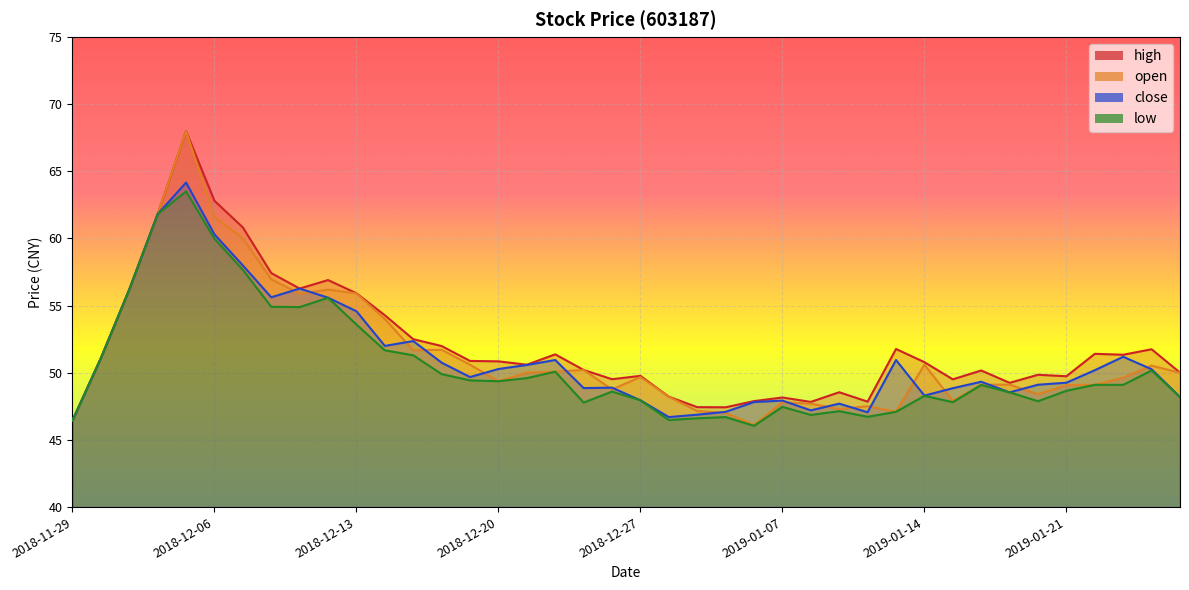

Is the value of close at 2019-01-21 greater than the value of high at 2018-12-11?

No